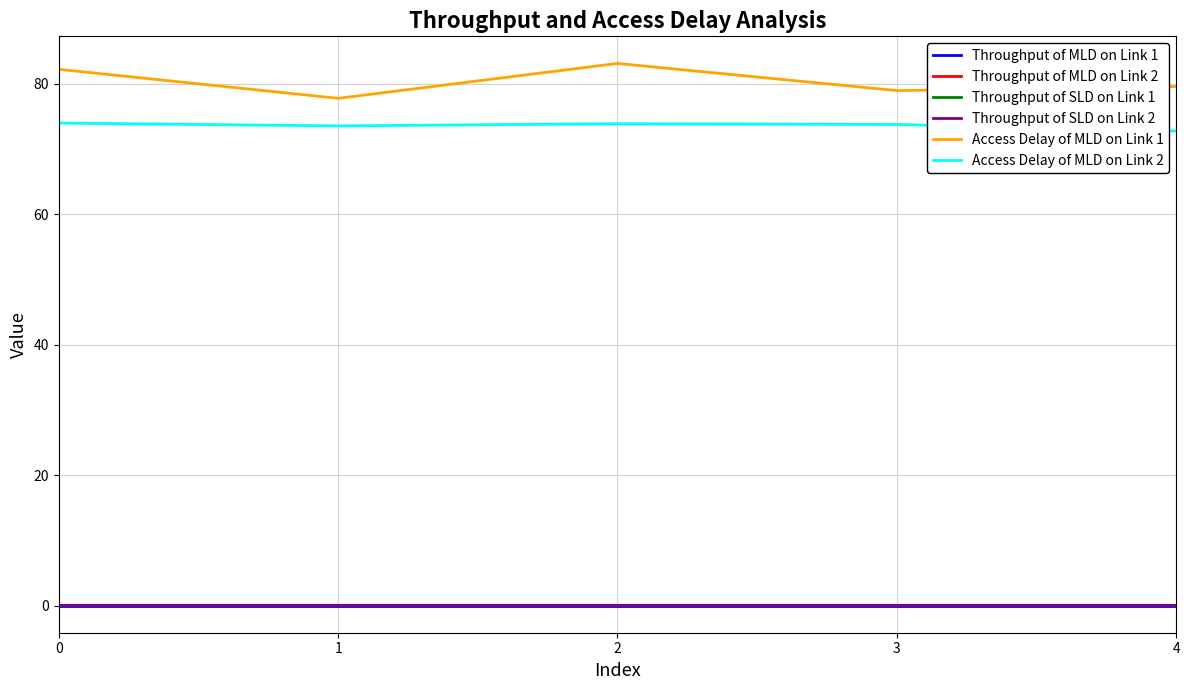

How many lines are shown in the chart?

6